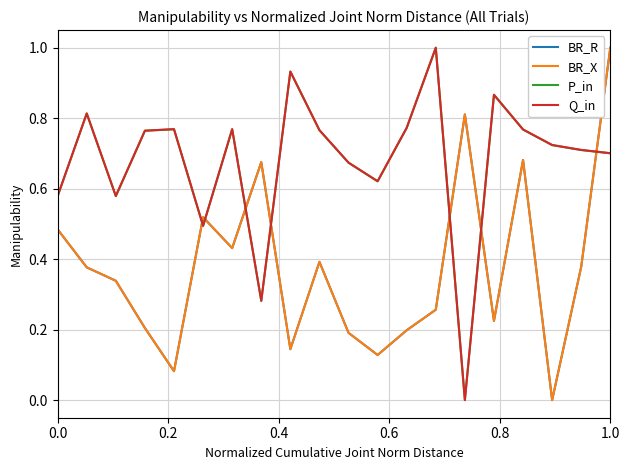

Is this an area chart (filled region under the line)?

No